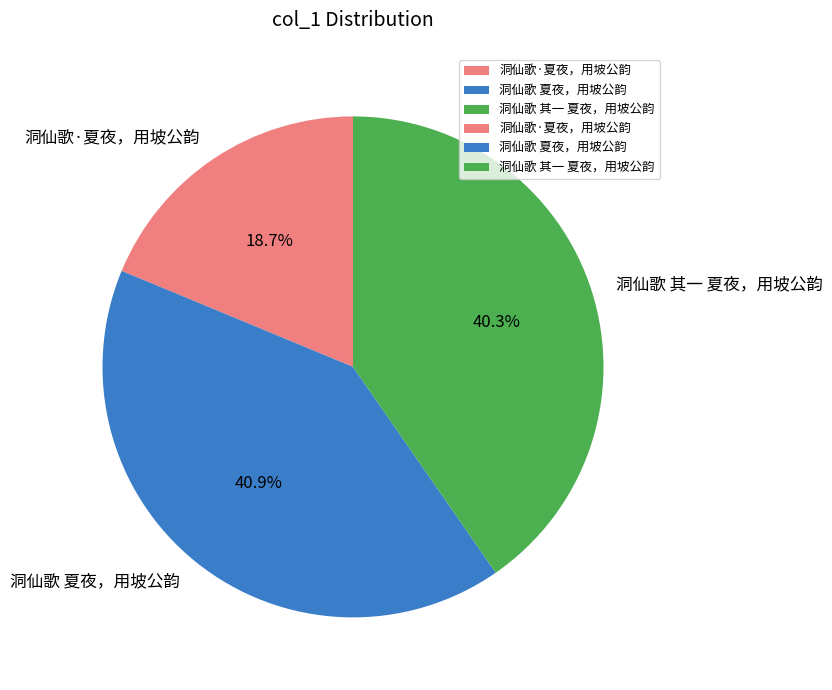

Rank the categories by value from highest to lowest.

洞仙歌 夏夜，用坡公韵, 洞仙歌 其一 夏夜，用坡公韵, 洞仙歌·夏夜，用坡公韵